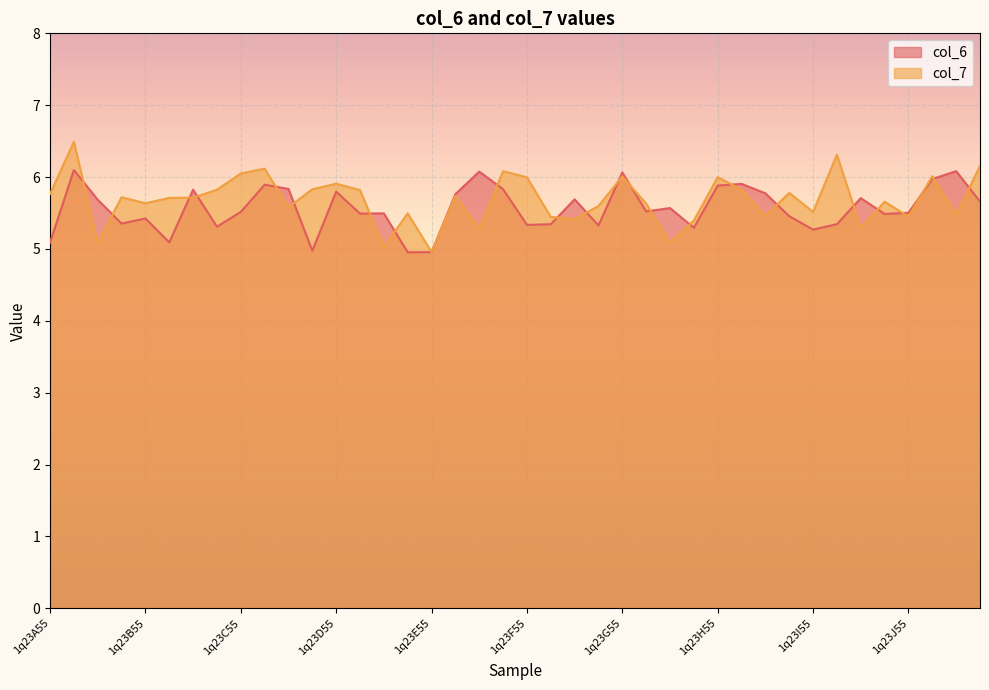

List the series in order of their overall mean, lowest first.

col_6, col_7